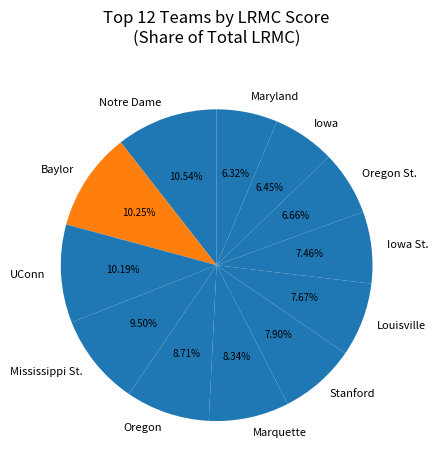

Does any single category account for the majority?

No